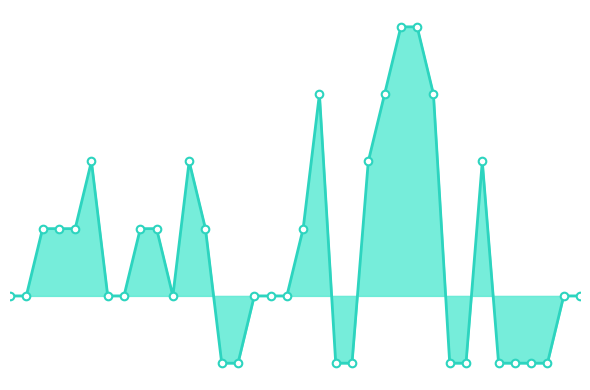

Is the value of Points at 20 greater than the value of Combined line at 8?

No